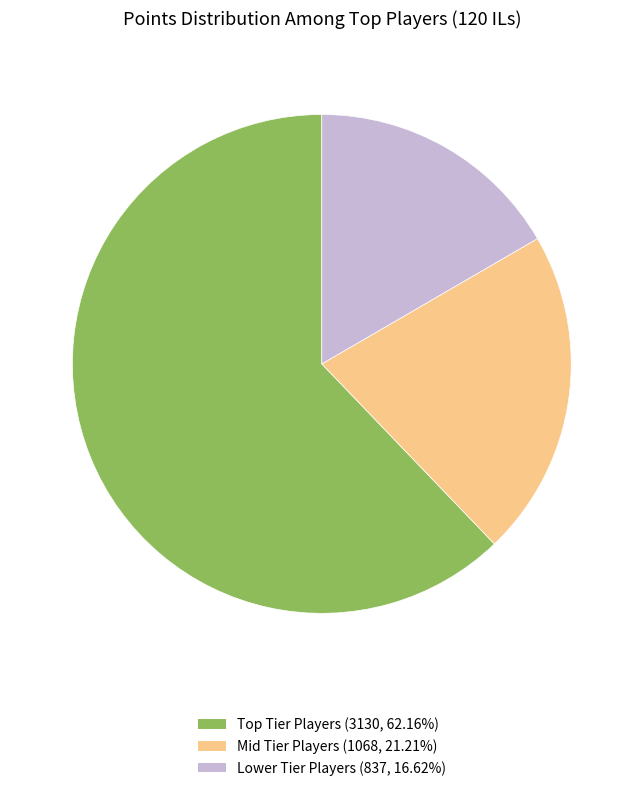

Is there any slice that represents more than half of the pie?

Yes